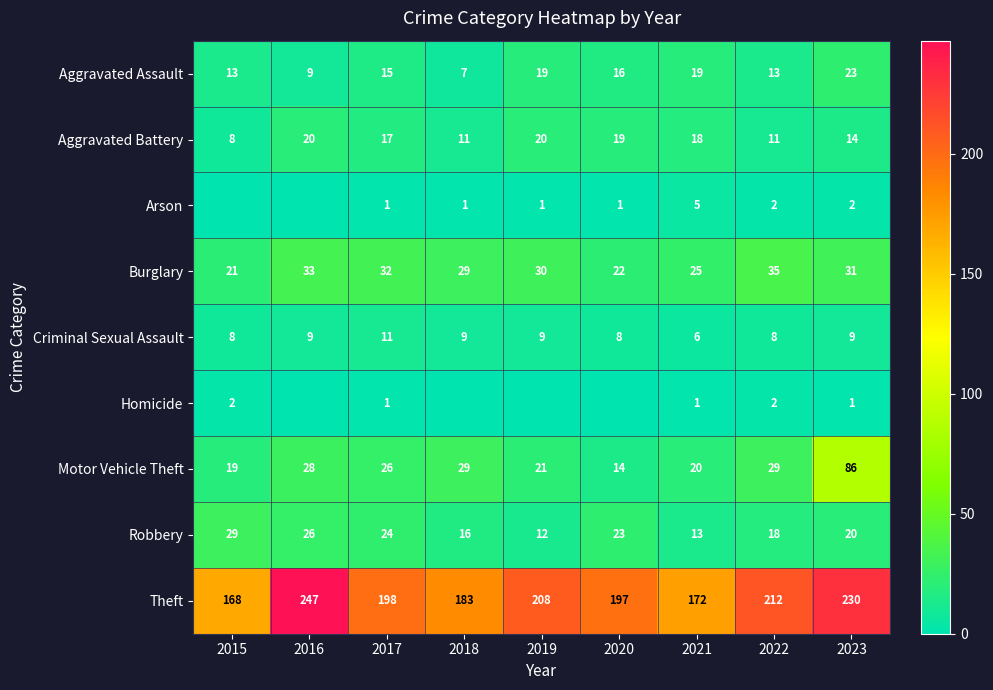

True or false: Criminal Sexual Assault has a value of 9 at 2023.

True